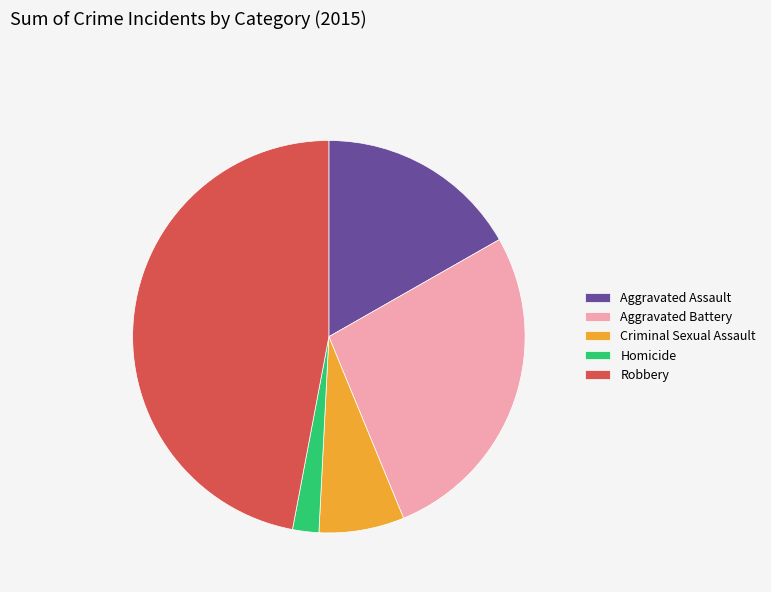

True or false: Aggravated Assault accounts for 4% of the total.

False